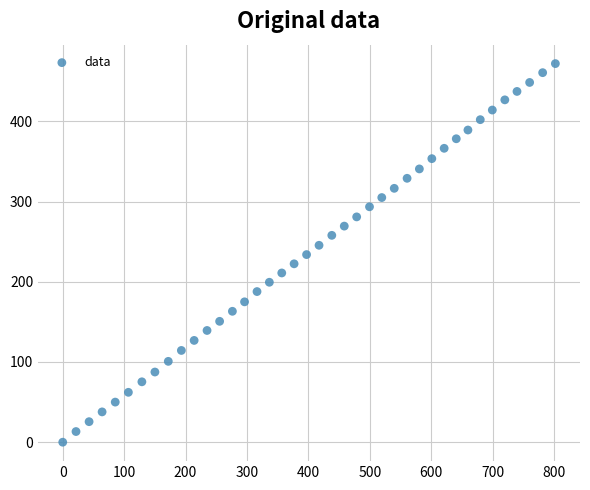

What is the range of Y values (max minus min)?

472.0